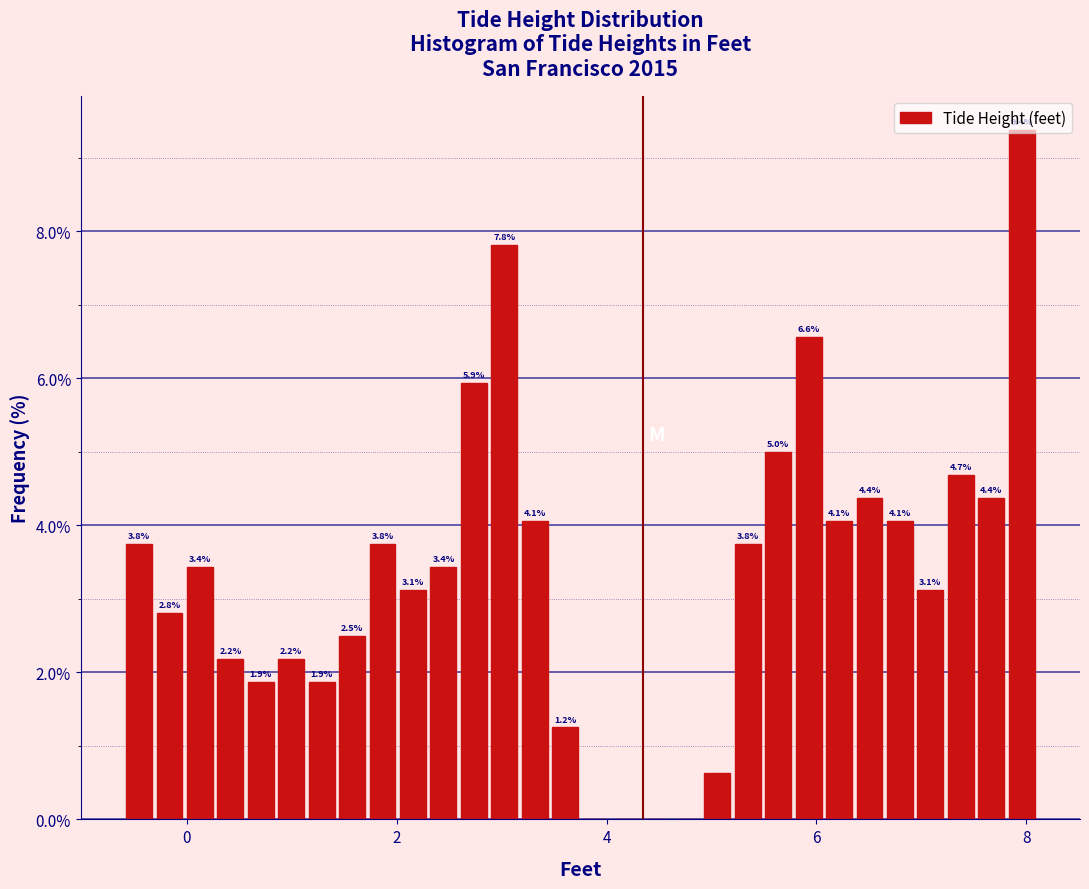

Read against the x-axis, roughly where is the centre of the tallest bar?

8.0